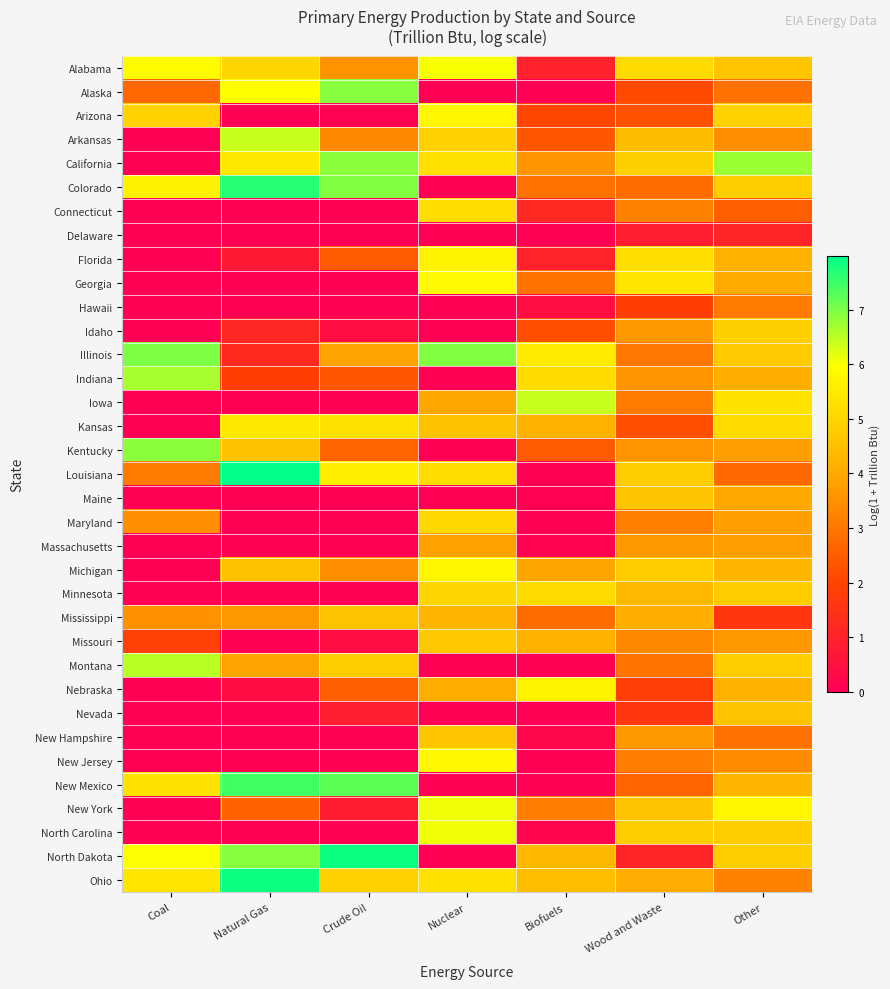

Between Biofuels and Coal, which is larger?

Coal